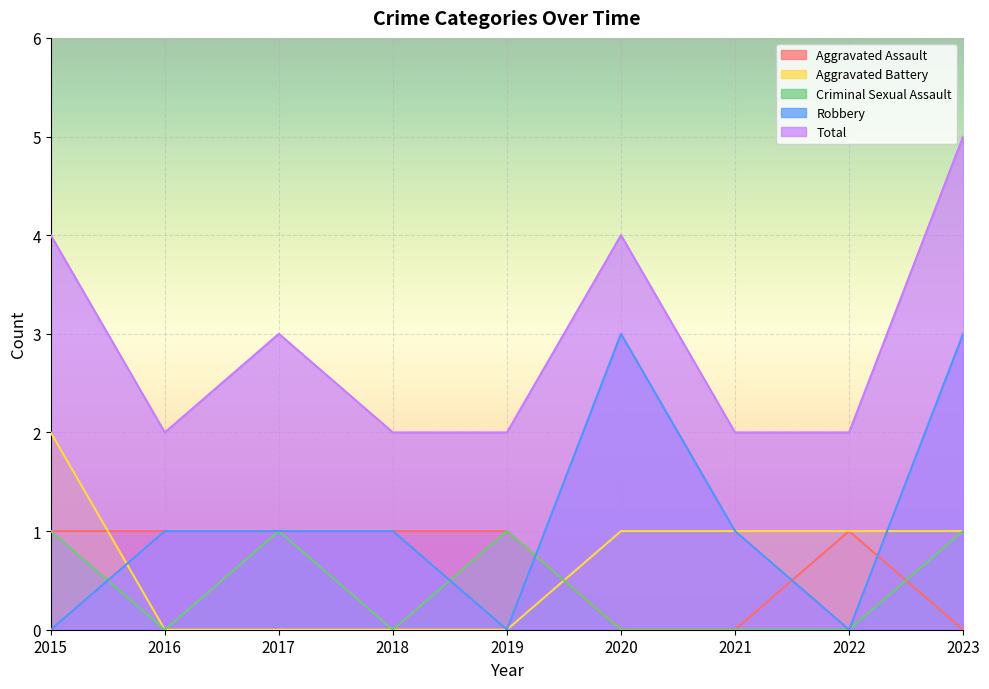

How many data points does each series have?

9